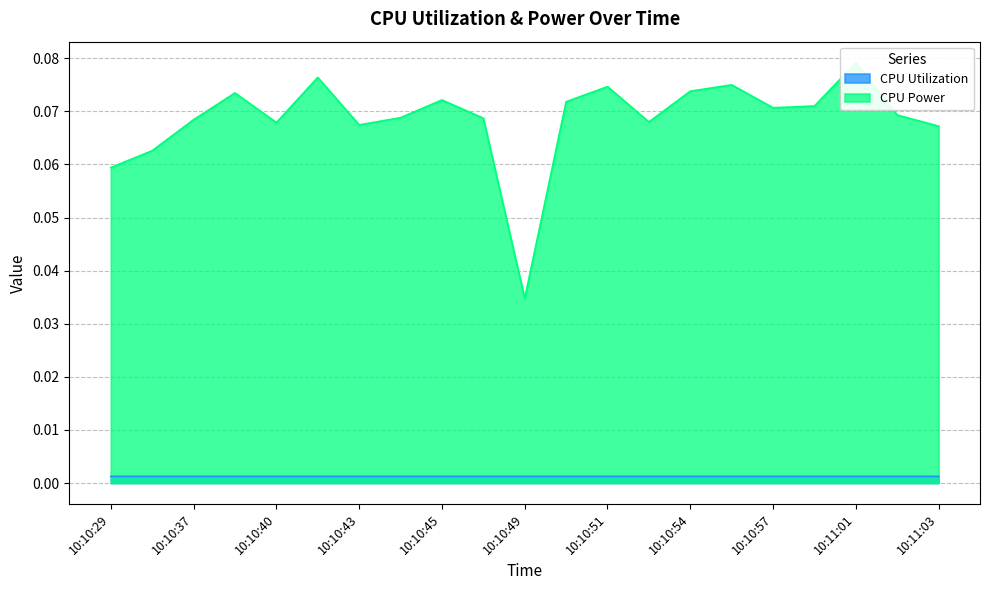

What is the maximum value shown in the chart?

0.1